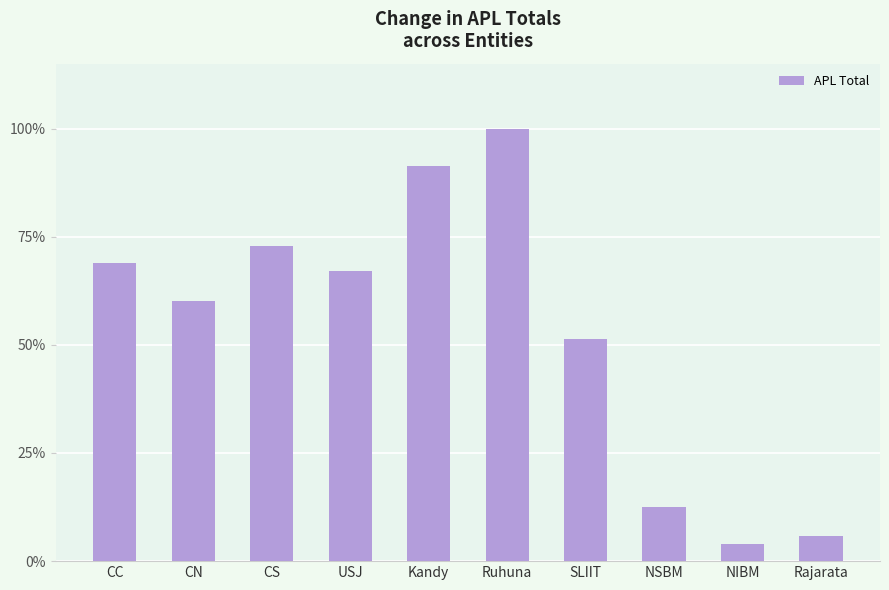

Rank the categories by value from lowest to highest.

NIBM, Rajarata, NSBM, SLIIT, CN, USJ, CC, CS, Kandy, Ruhuna